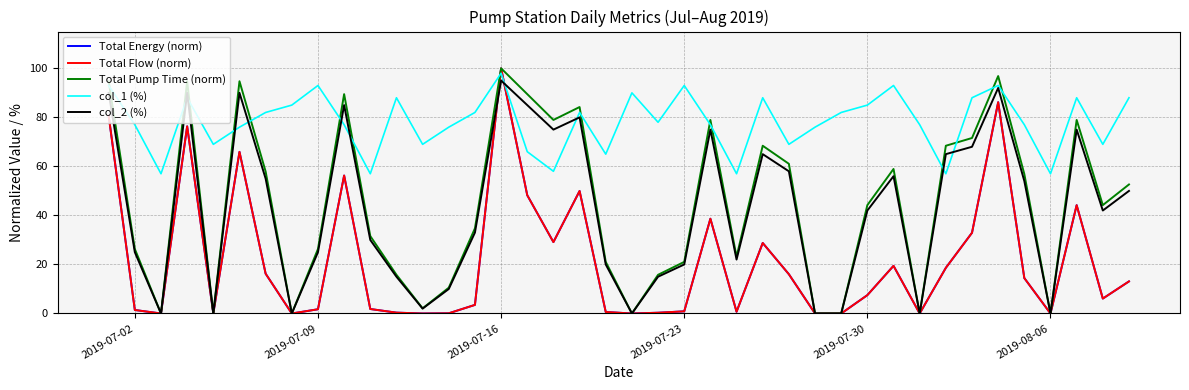

What is the maximum value for Total Pump Time (norm)?

100.0